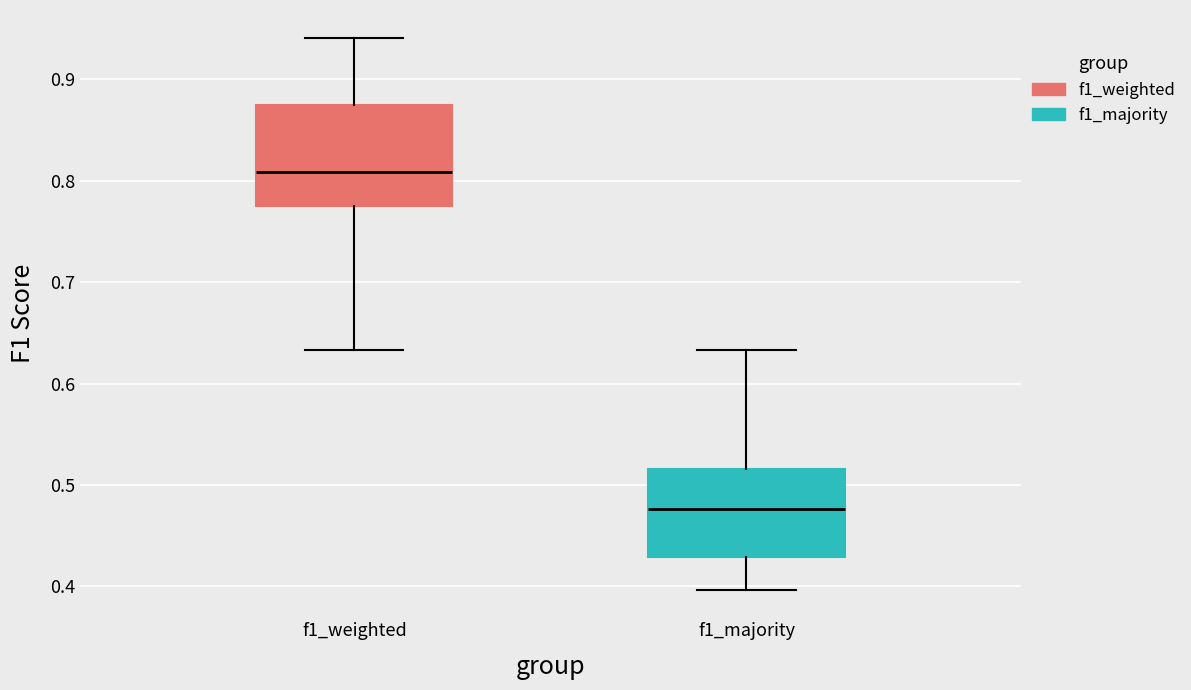

Which box has the lowest median line?

f1_majority